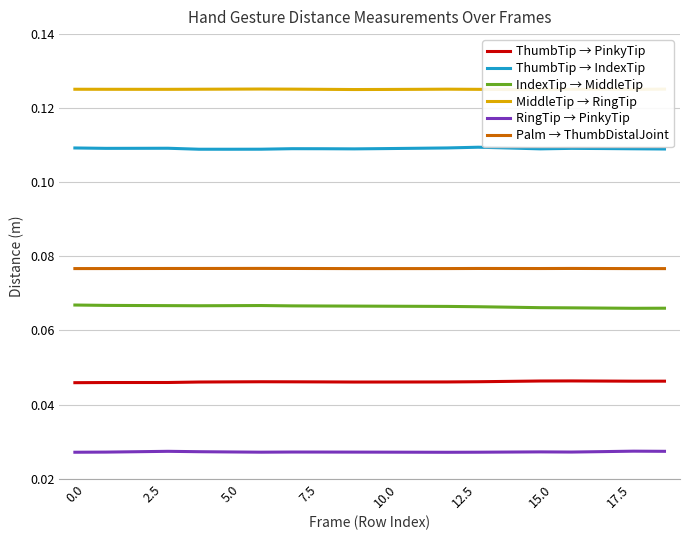

At how many categories does at least one series exceed 0?

20